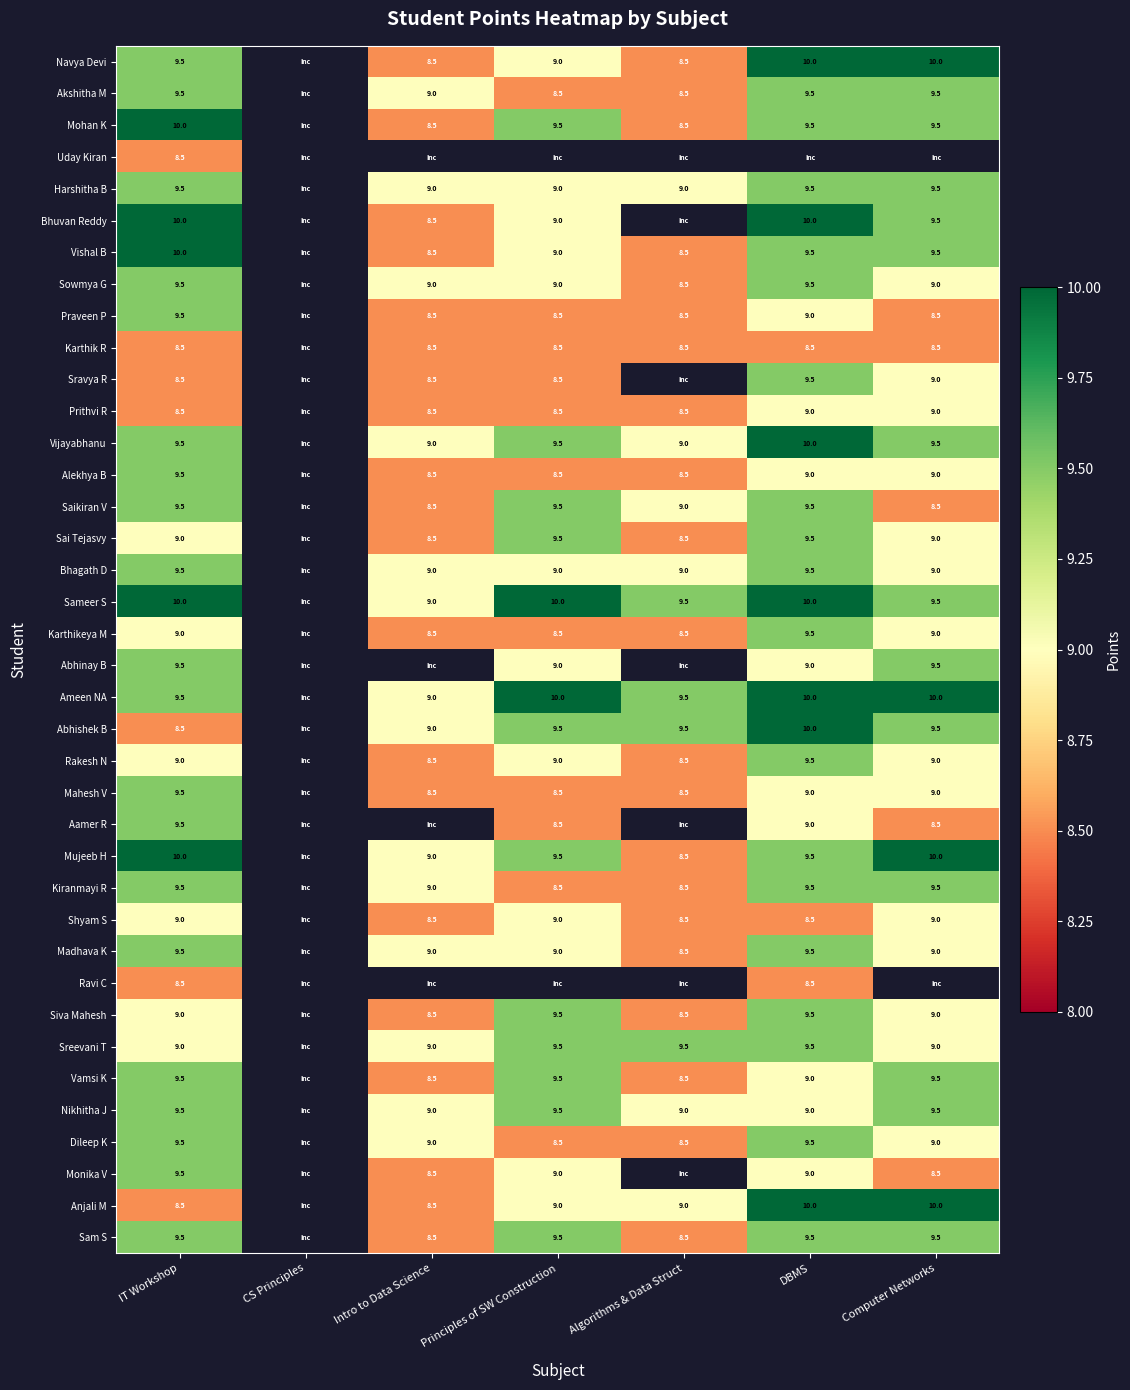

What is the spread (max minus min) of values at IT Workshop?

1.5